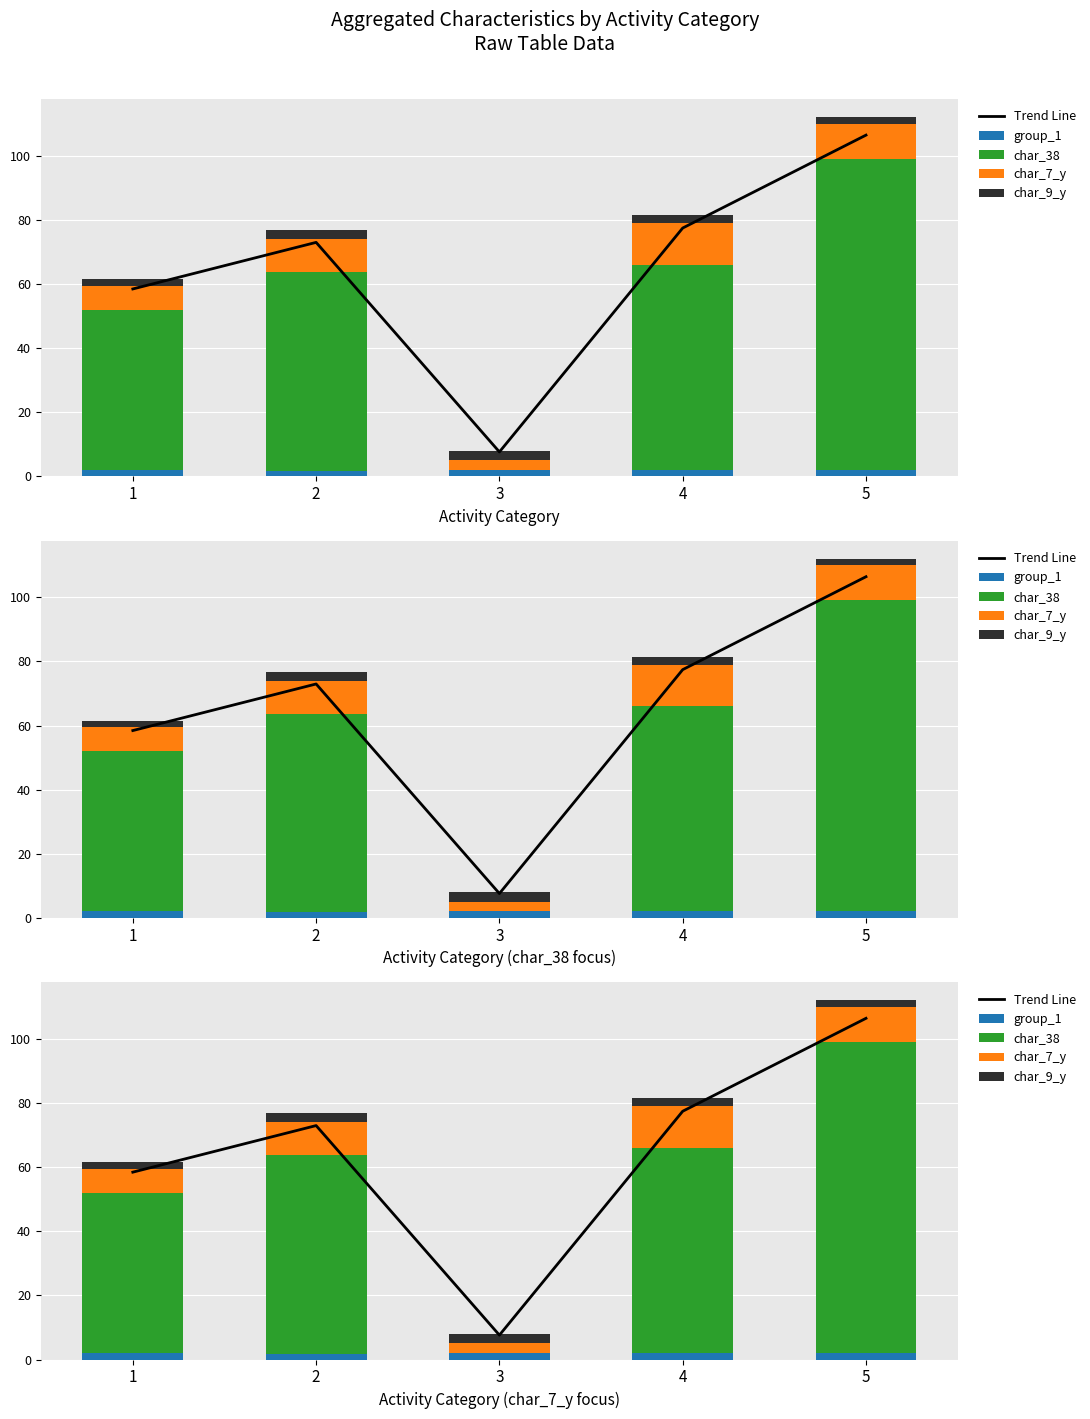

At which label does char_38 reach its minimum?

3